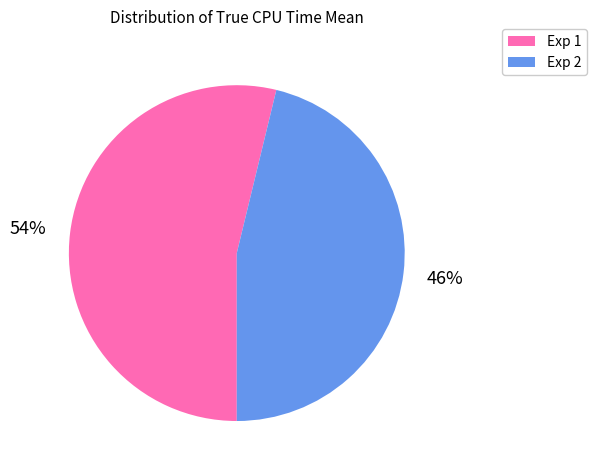

Which category has the smallest portion of the pie?

Exp 2